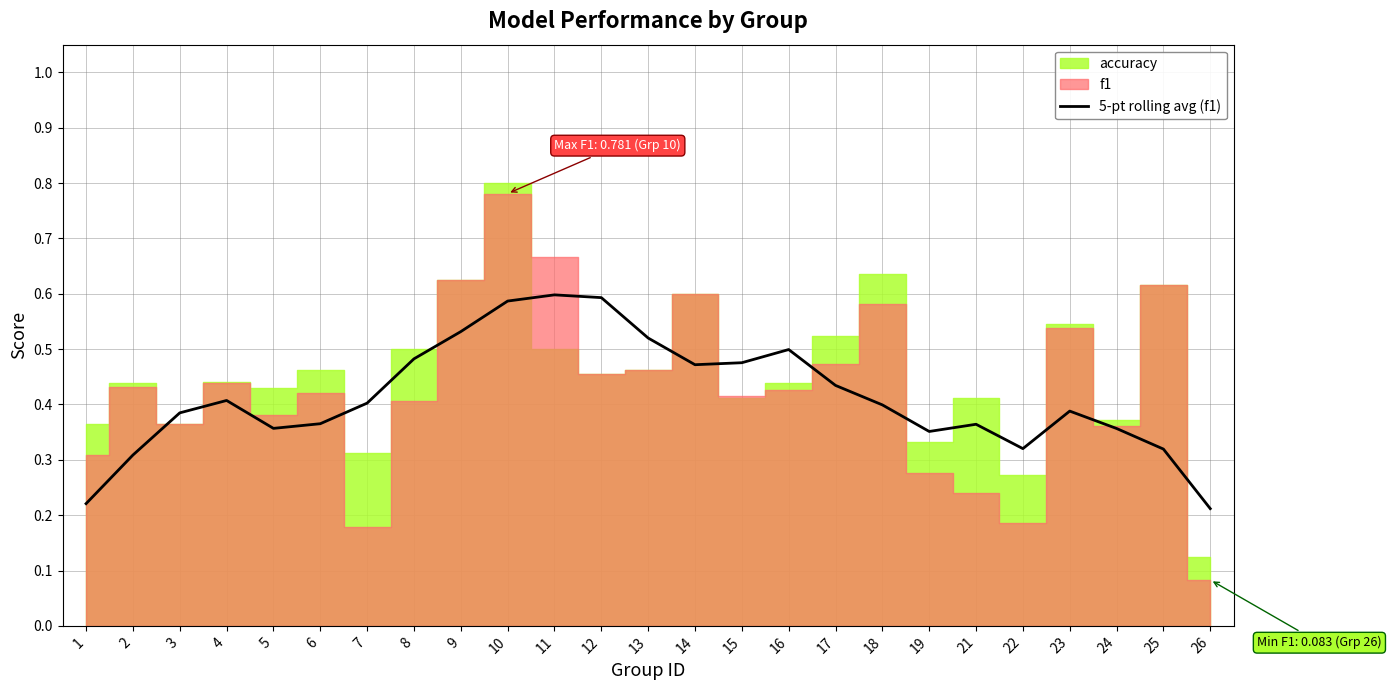

Is it true that the value at 23 is 0.4?

True